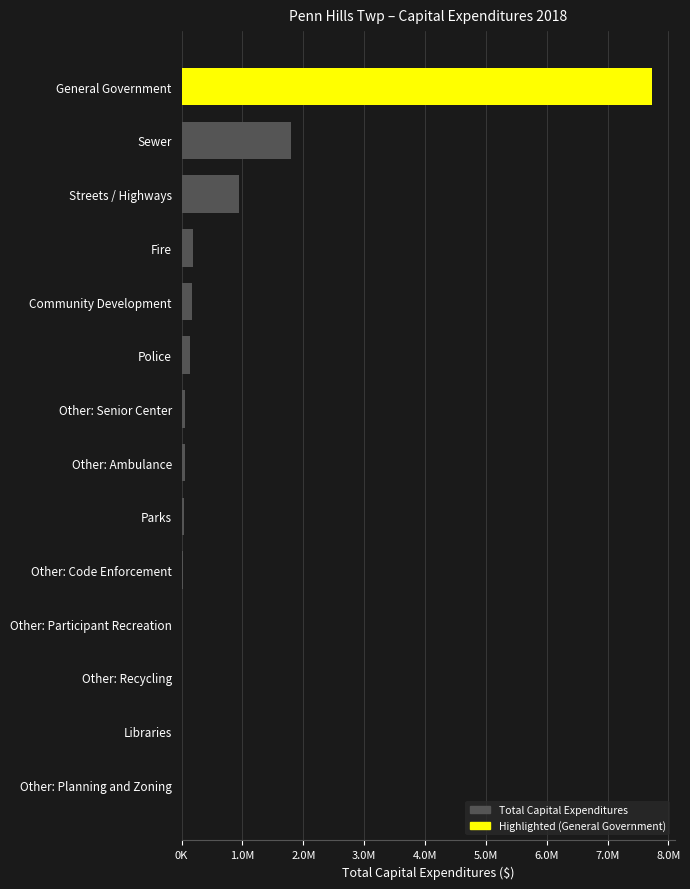

Count the number of data series in this chart.

1